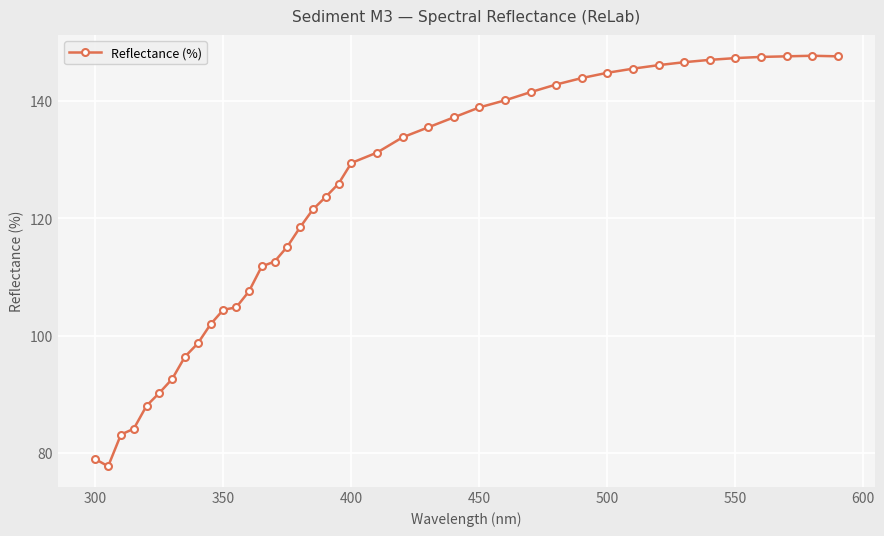

How many data points are less than 129?

20